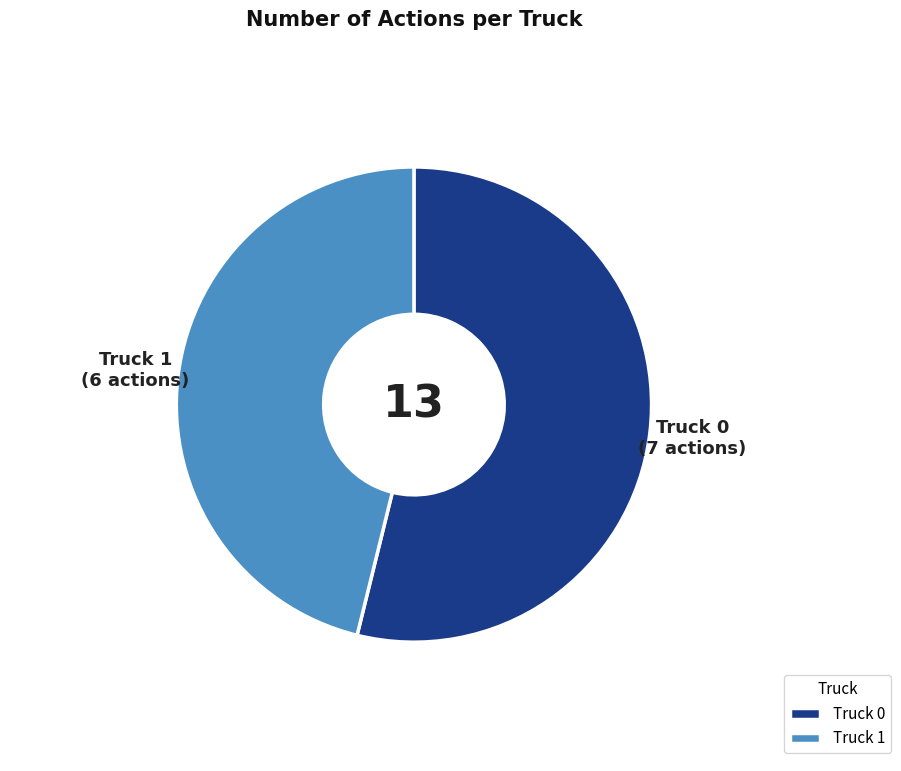

Is Truck 0 the majority of the pie?

Yes